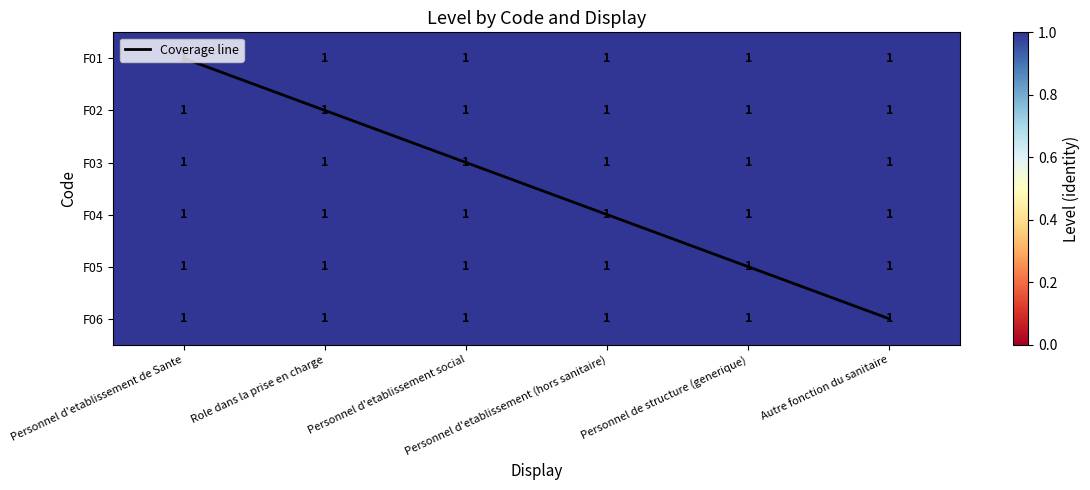

What value does the F05 series have at Role dans la prise en charge?

1